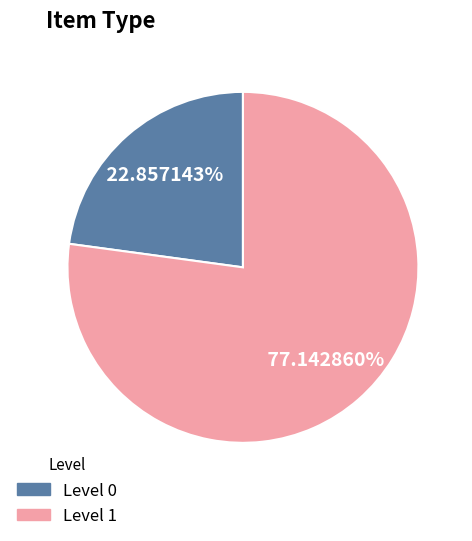

Does any single category account for the majority?

Yes